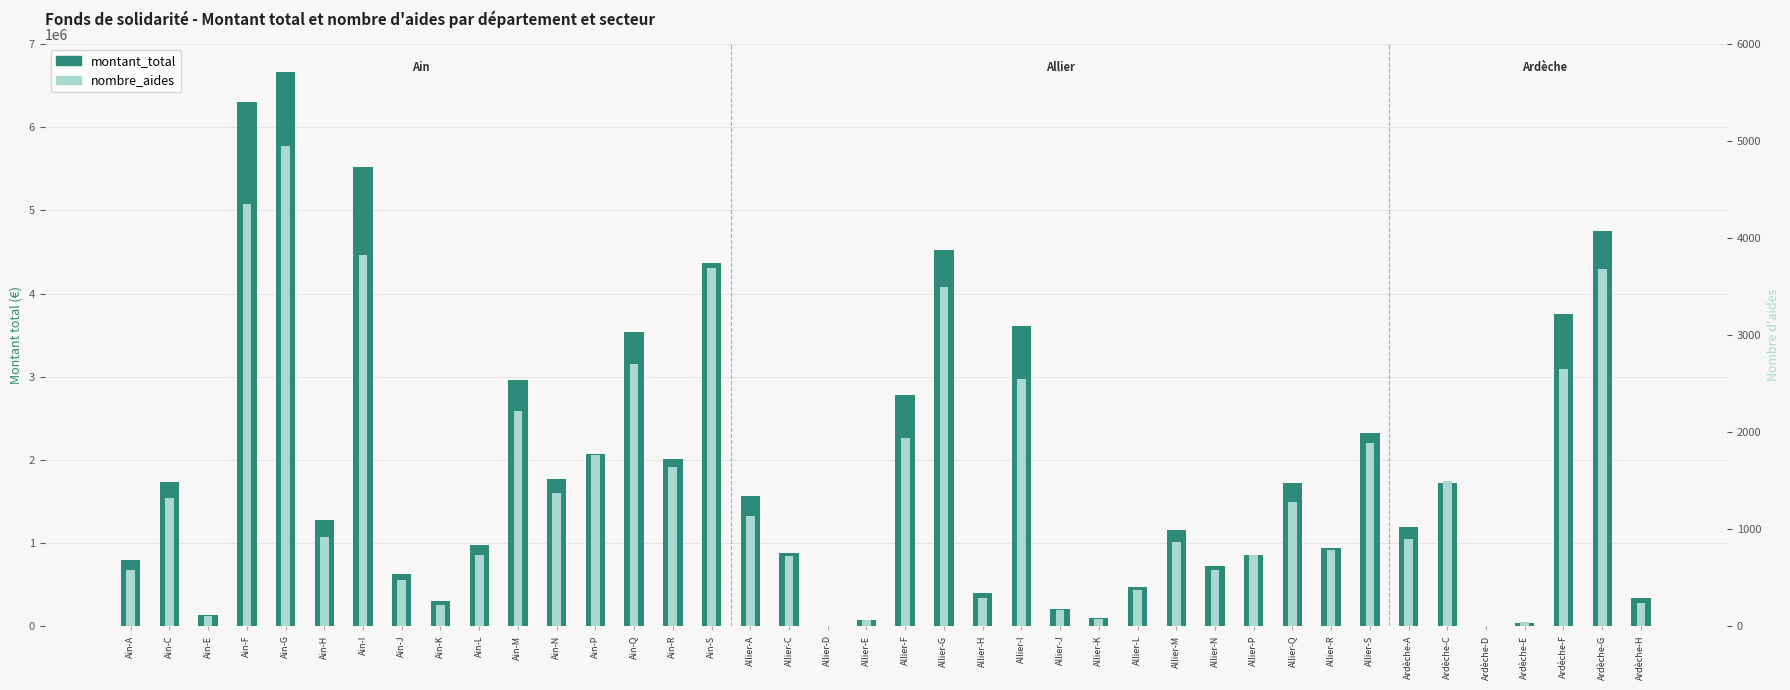

How many data points does each series have?

40